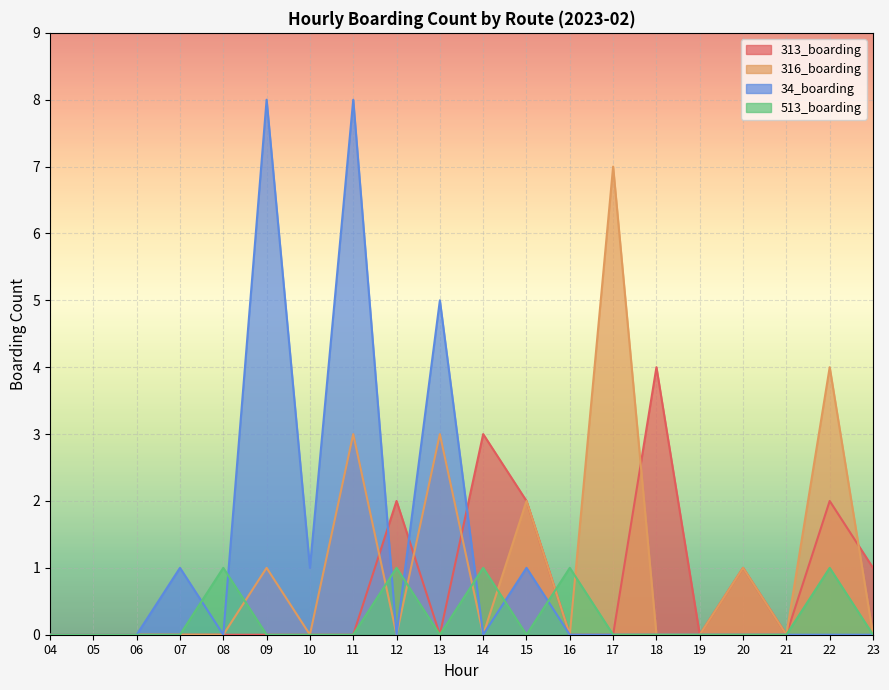

Where is 316_boarding nearest to the value 3?

11